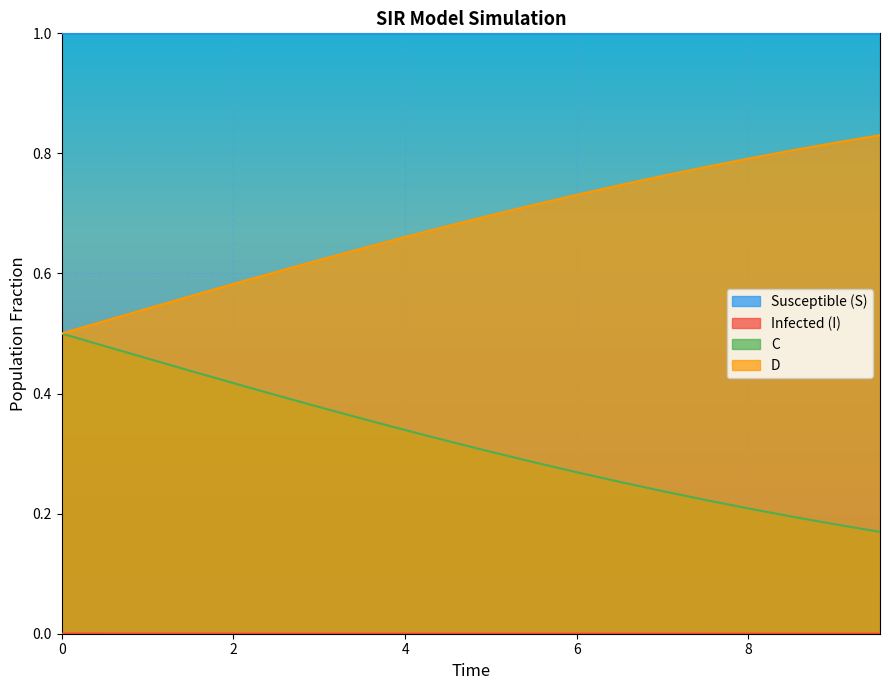

True or false: D and Susceptible (S) intersect in this chart.

False